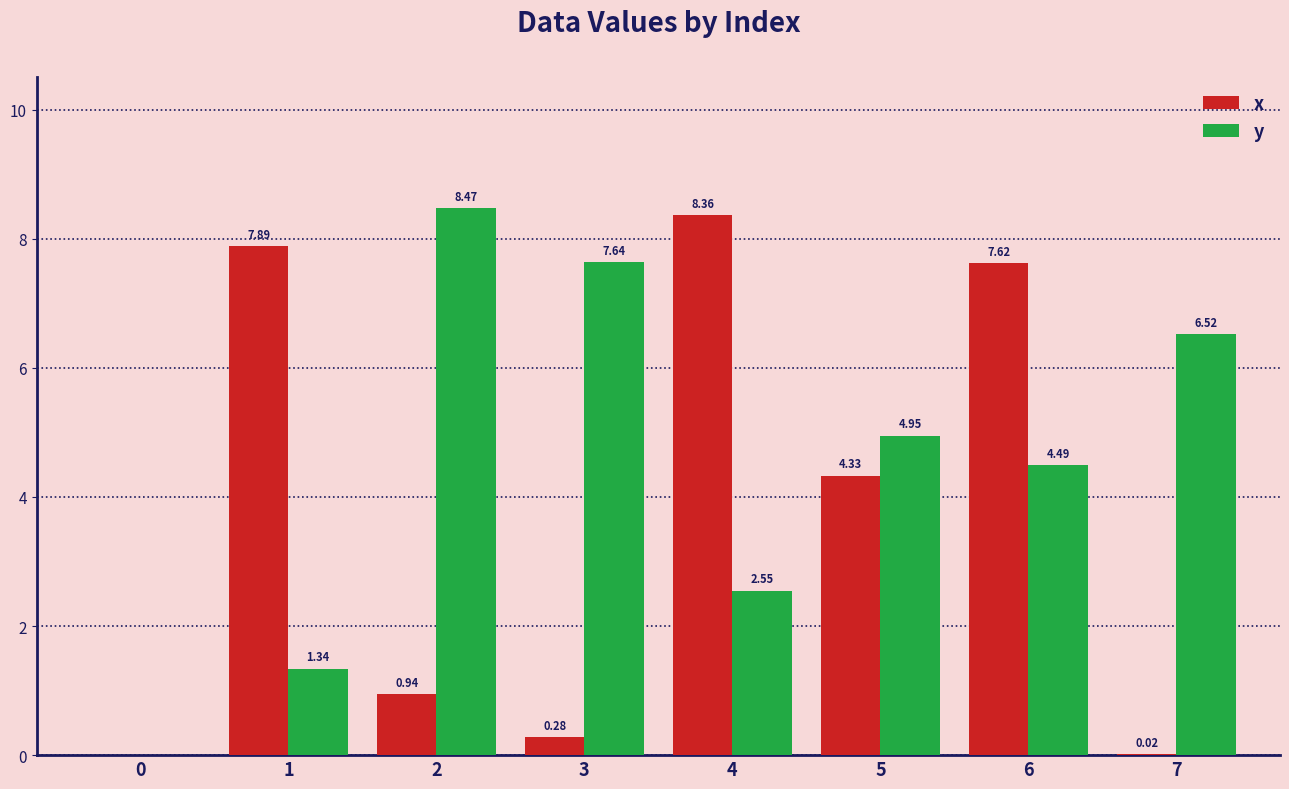

Which series has the widest spread of values?

y